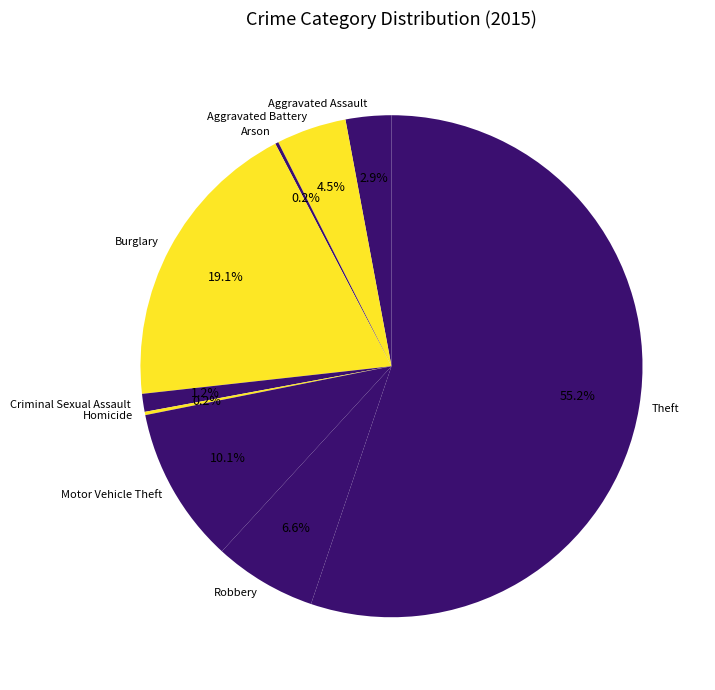

What percentage is the Burglary slice, to the nearest percent?

19%